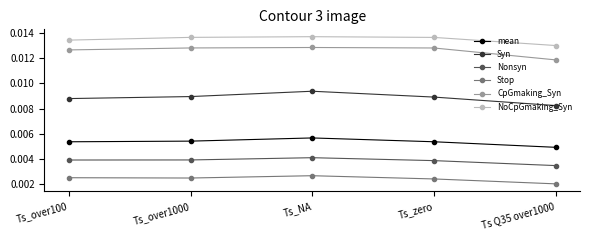

How many lines are shown in the chart?

6